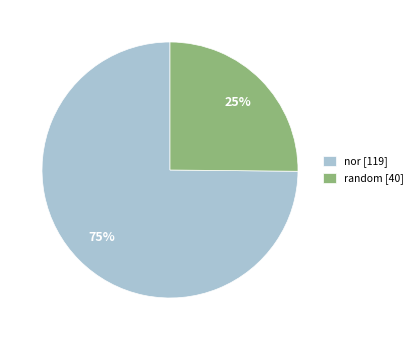

How many segments does this pie chart have?

2